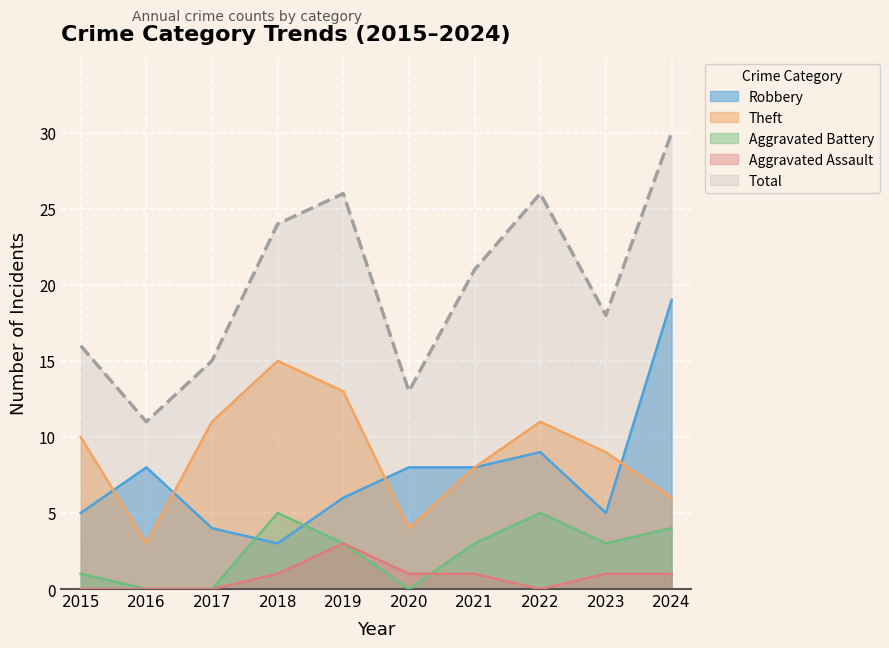

Does the chart display data point markers on the line(s)?

No